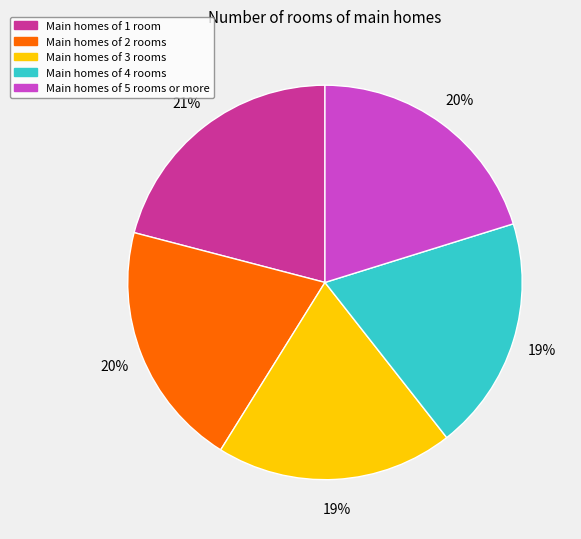

Is the sum of Main homes of 5 rooms or more and Main homes of 2 rooms greater than half?

No